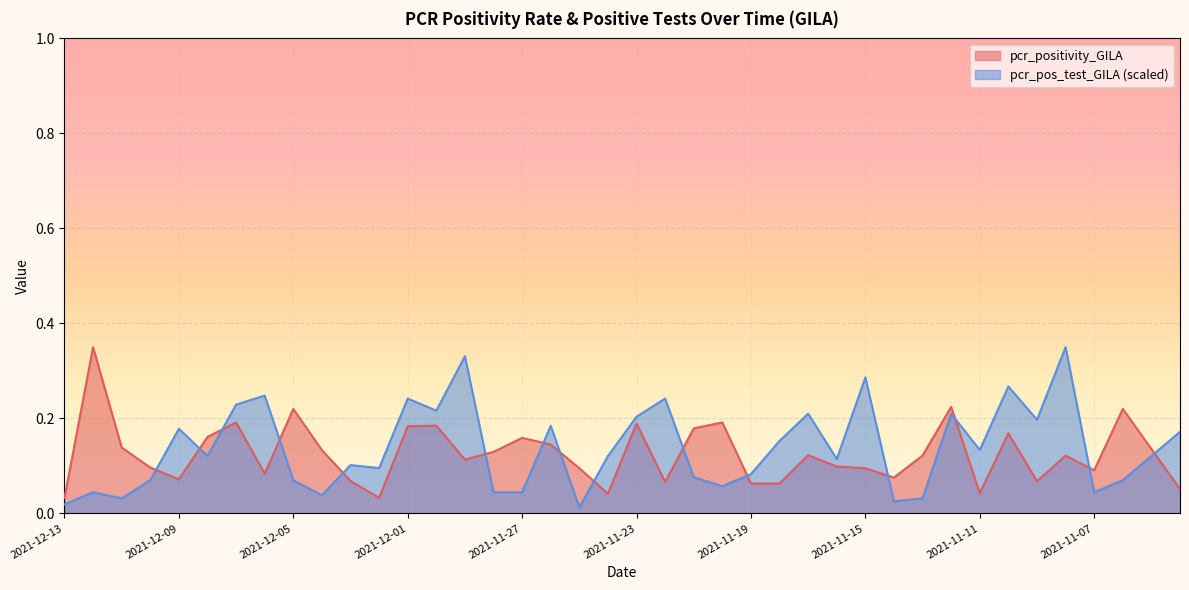

Rank the categories by pcr_pos_test_GILA value from lowest to highest.

2021-11-25, 2021-12-13, 2021-11-14, 2021-12-11, 2021-11-13, 2021-12-04, 2021-12-12, 2021-11-28, 2021-11-27, 2021-11-07, 2021-11-20, 2021-12-10, 2021-12-05, 2021-11-06, 2021-11-21, 2021-11-19, 2021-12-02, 2021-12-03, 2021-11-16, 2021-12-08, 2021-11-24, 2021-11-05, 2021-11-11, 2021-11-18, 2021-11-04, 2021-12-09, 2021-11-26, 2021-11-09, 2021-11-23, 2021-11-17, 2021-11-12, 2021-11-30, 2021-12-07, 2021-12-01, 2021-11-22, 2021-12-06, 2021-11-10, 2021-11-15, 2021-11-29, 2021-11-08